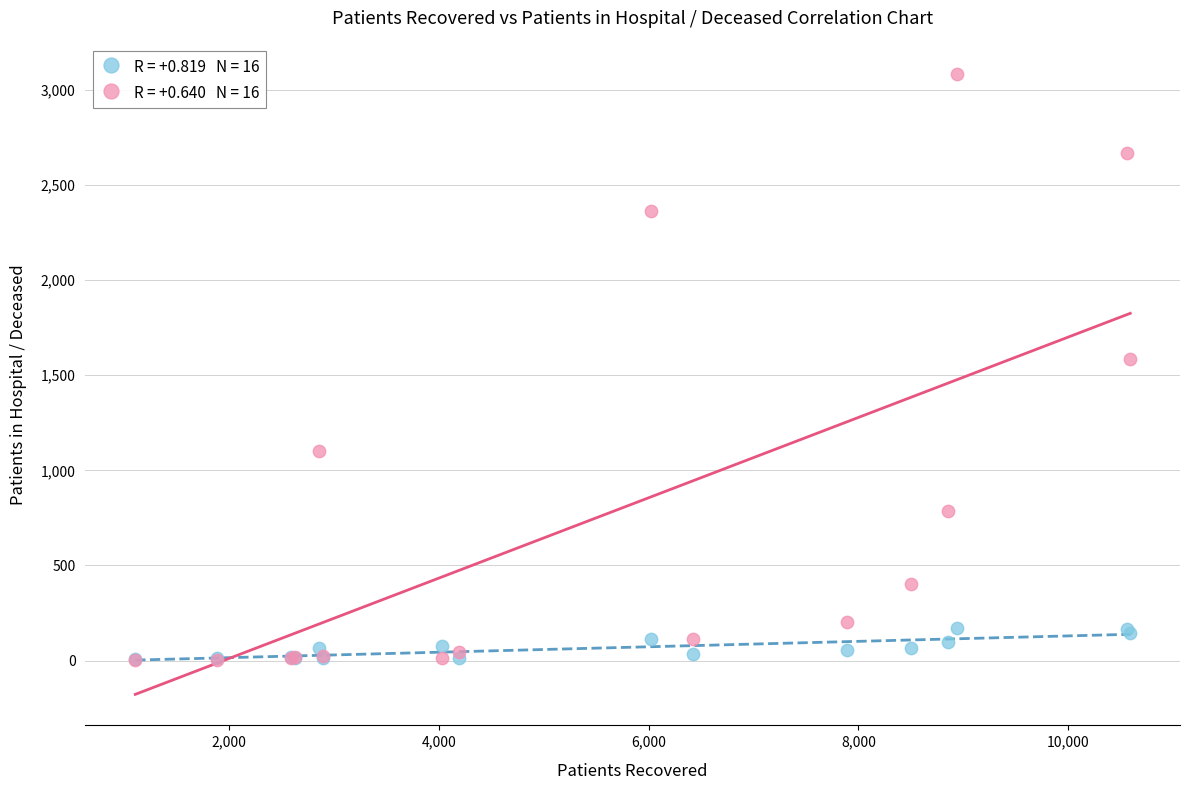

Across all series, what Y value is closest to 1541?

1584